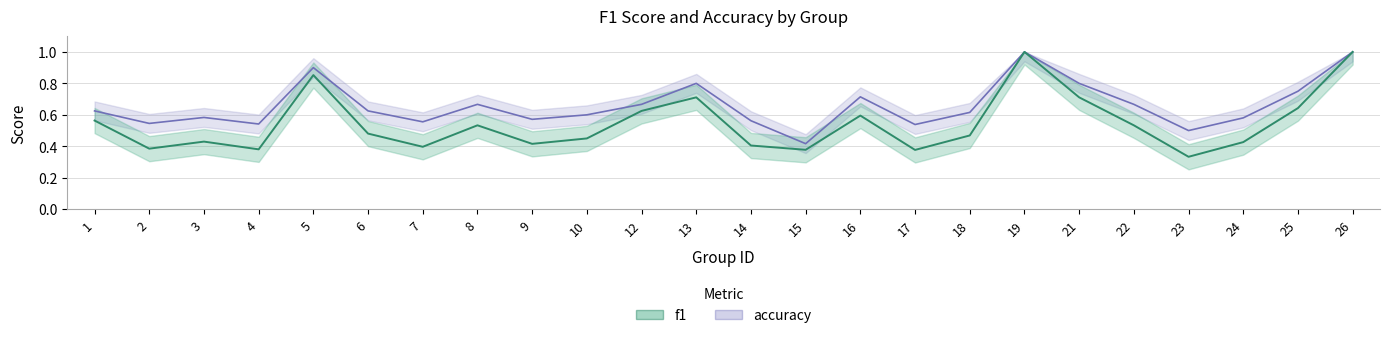

True or false: accuracy and f1 intersect in this chart.

False